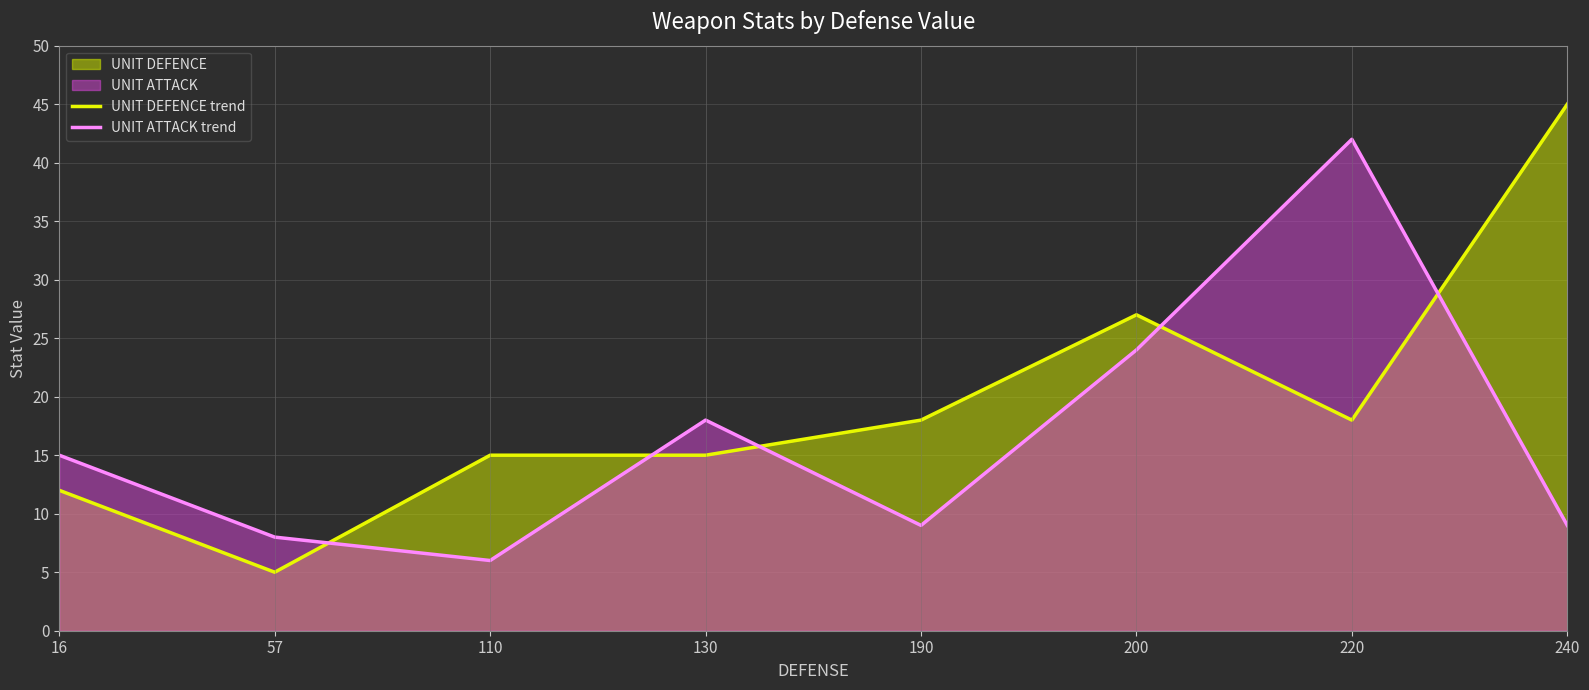

At how many categories does at least one series exceed 13?

7